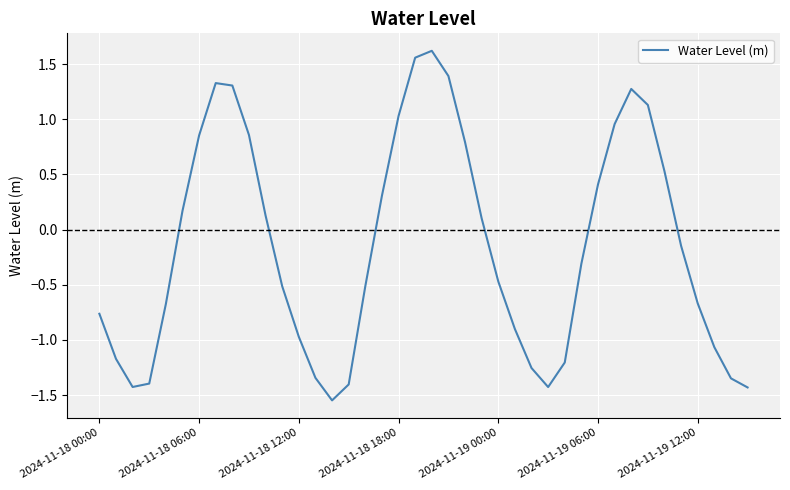

What is the difference between the maximum and minimum values?

3.2